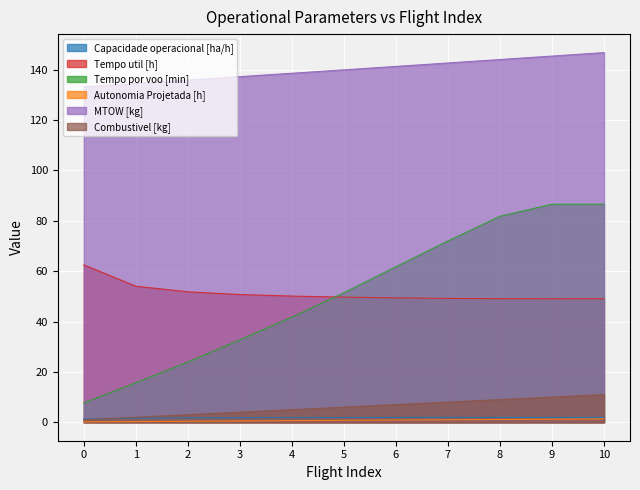

What is the value of the Autonomia Projetada [h] point at the 4th from the left?

0.5